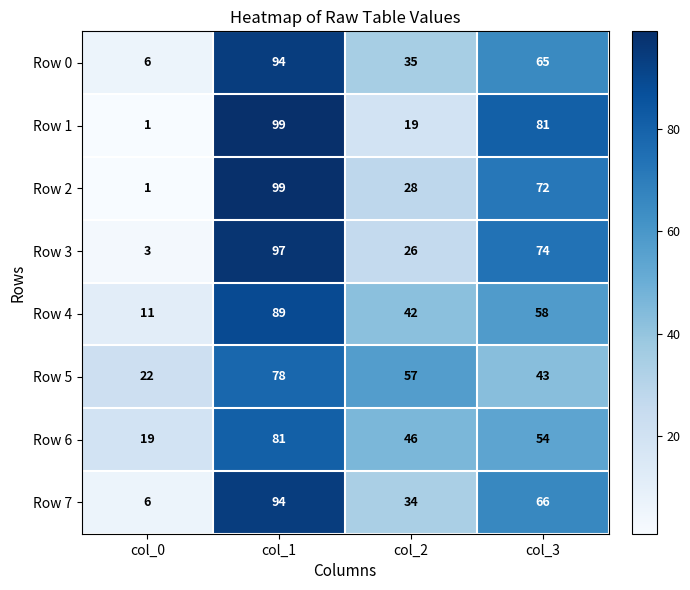

Between col_0 and col_3, which series saw the biggest shift?

Row 1